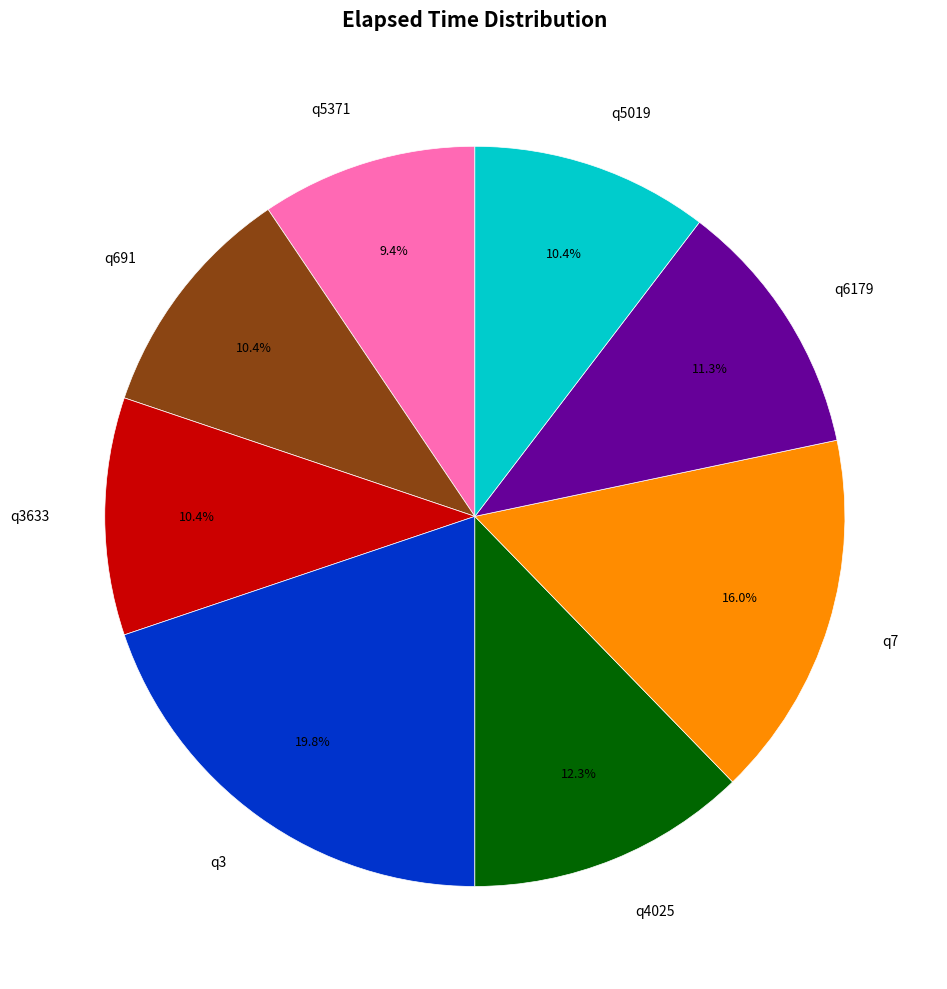

Which slice is the smallest?

q5371